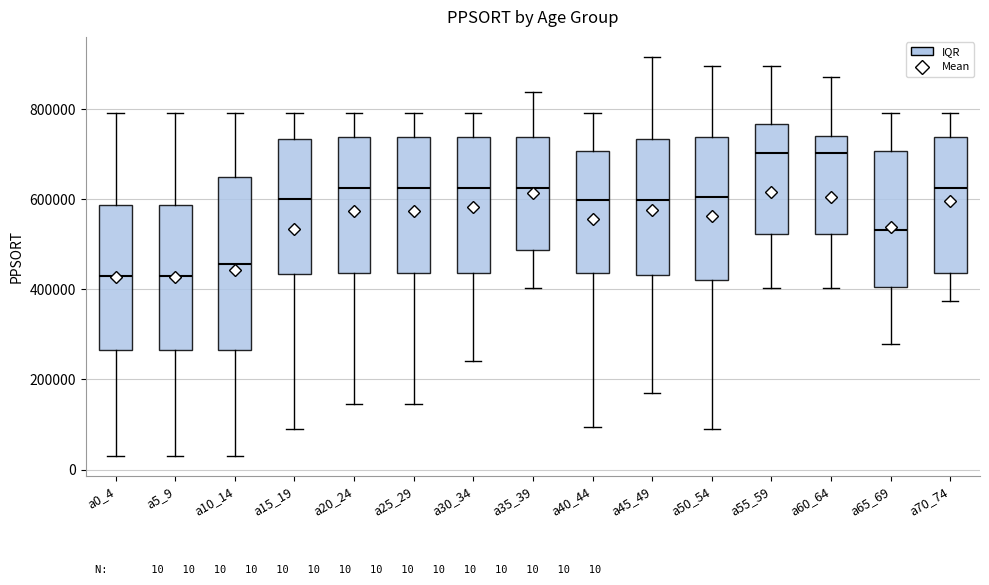

Comparing the boxes themselves (not the whiskers), which one is the tallest?

a10_14